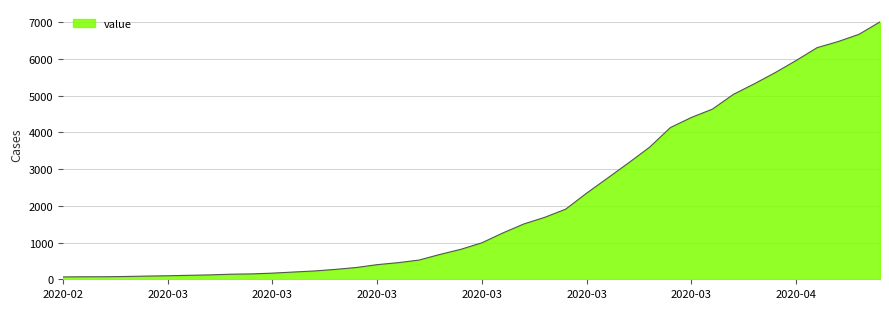

What is the difference between the maximum and minimum values?

6940